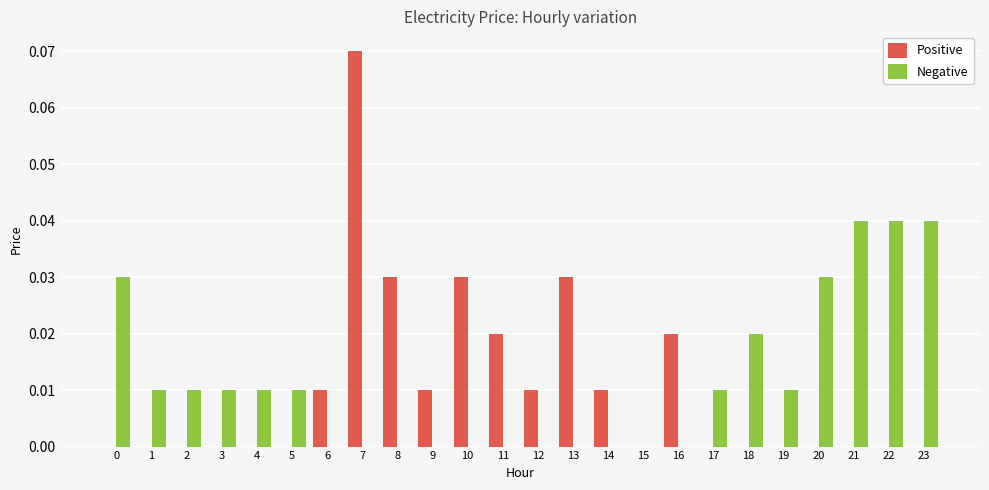

Count the number of categories in the chart.

24